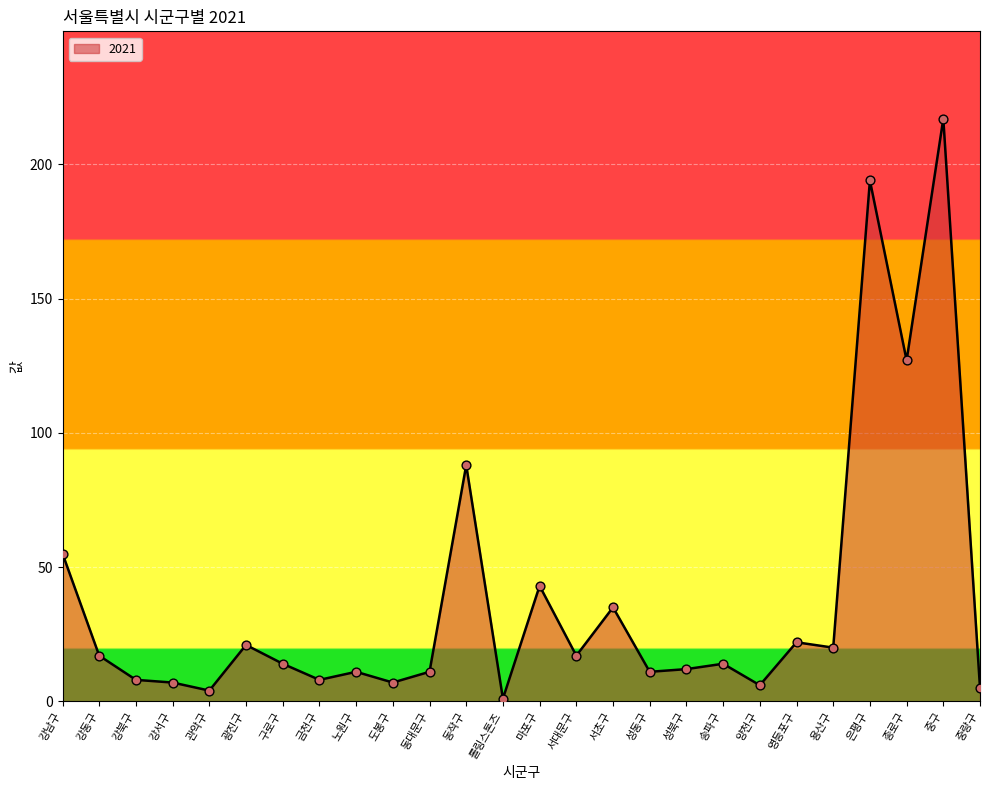

What is the change in value from 광진구 to 송파구?

-7